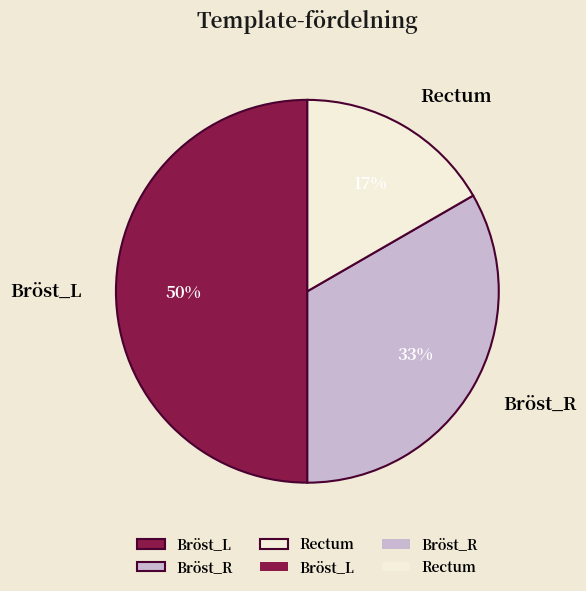

How many slices are in this pie chart?

3